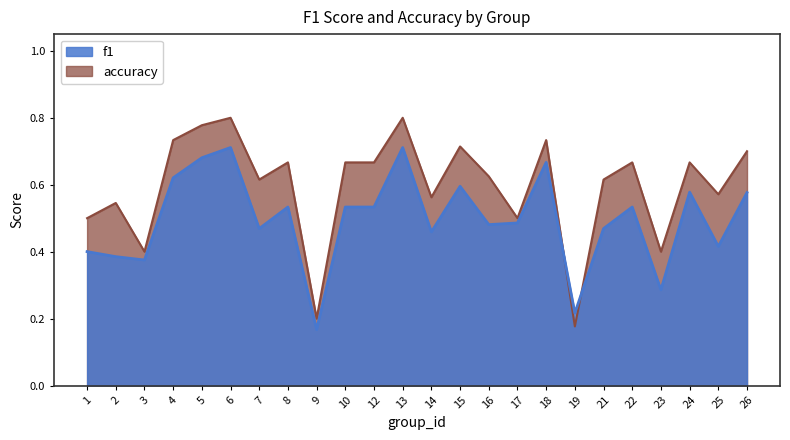

How many distinct data groups are displayed?

2